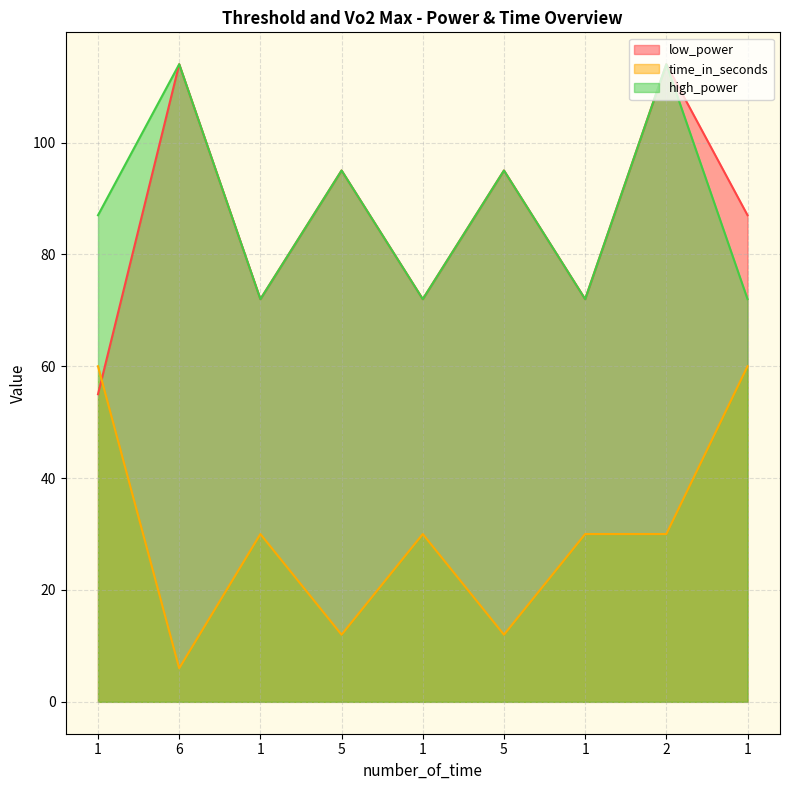

List the series in order of their peak value, lowest first.

time_in_seconds, low_power, high_power